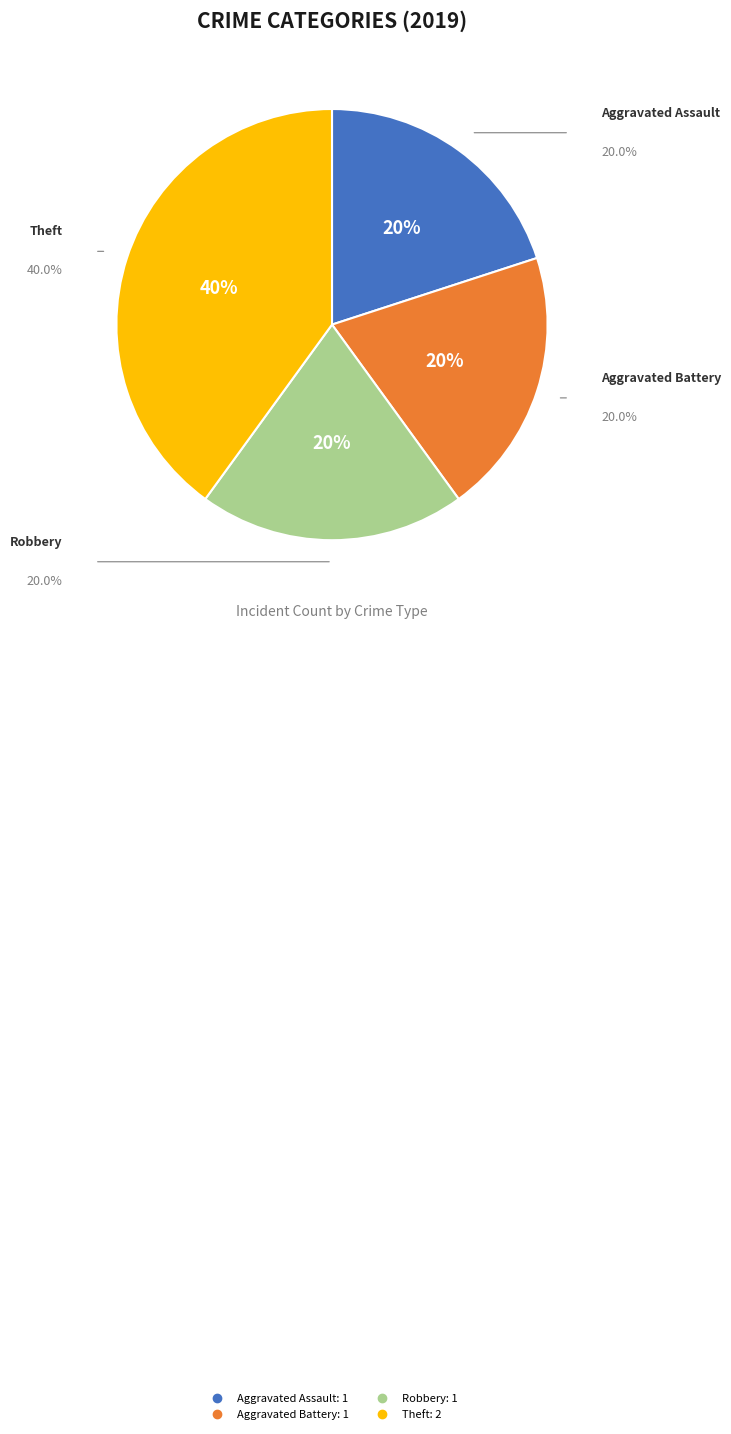

What is the largest slice in the pie chart?

Theft